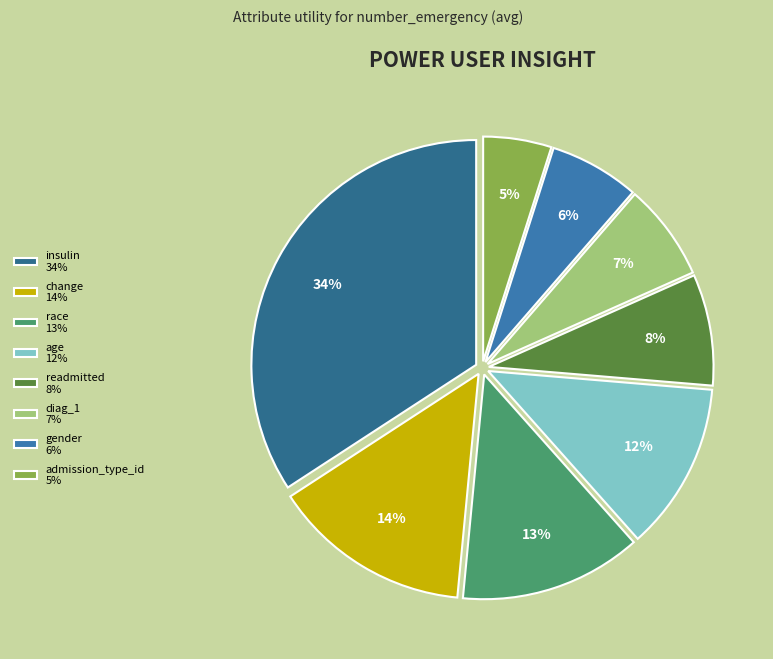

What percentage is the gender slice, to the nearest percent?

6%